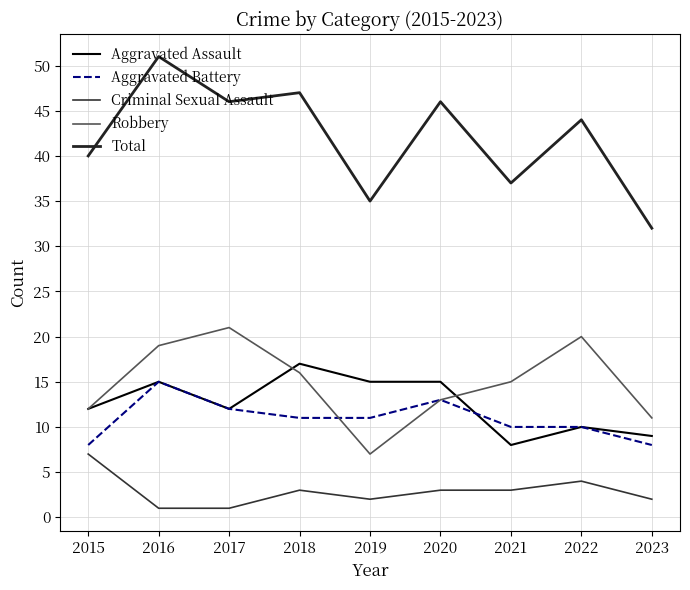

True or false: Aggravated Battery and Total cross at least once.

False